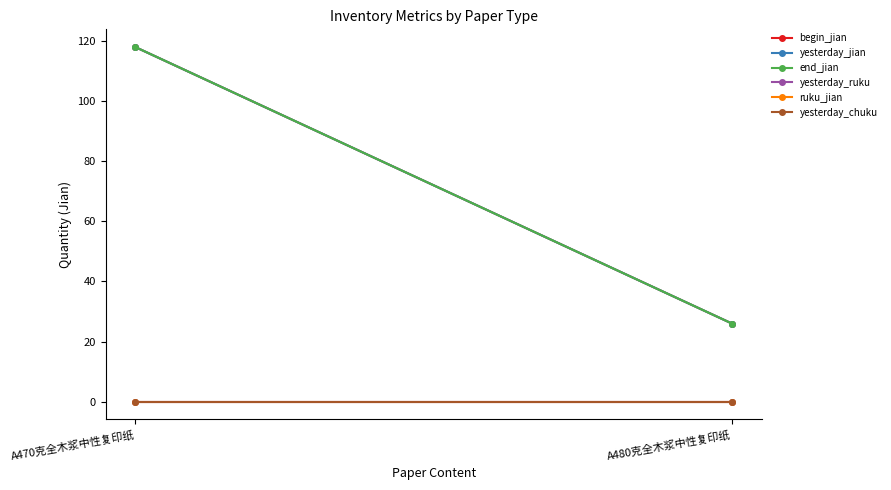

What are all the series names shown in the legend?

begin_jian, yesterday_jian, end_jian, yesterday_ruku, ruku_jian, yesterday_chuku